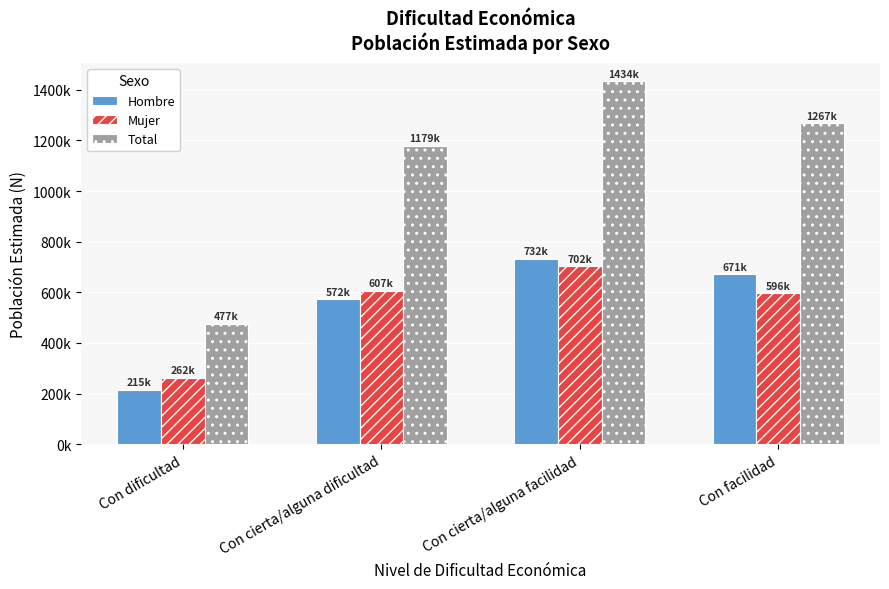

Is it true that Total equals 756556 at Con dificultad?

False